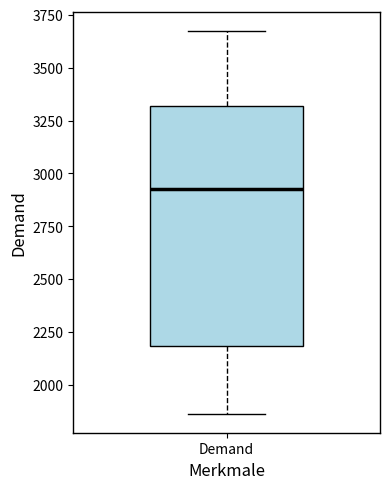

Read this box plot against the y-axis: the position of the median line, the range covered by the box, and the ends of both whiskers. The values are not printed on the chart, so give them approximately, as read against the axis.

median 2900, box 2200 to 3300, whiskers 1850 to 3650